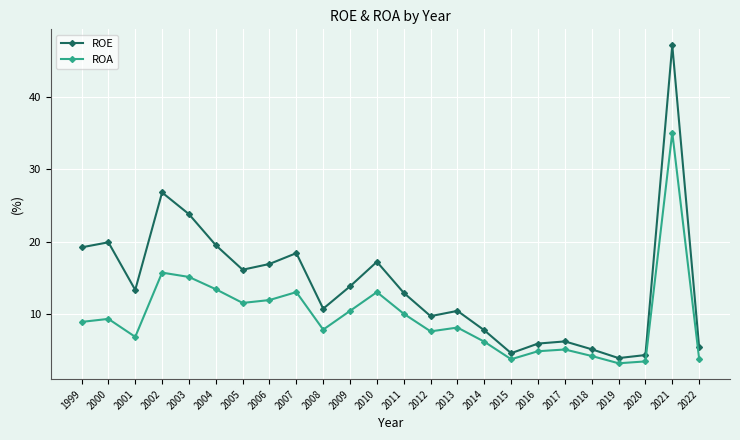

Where is the first local maximum for ROA?

2000